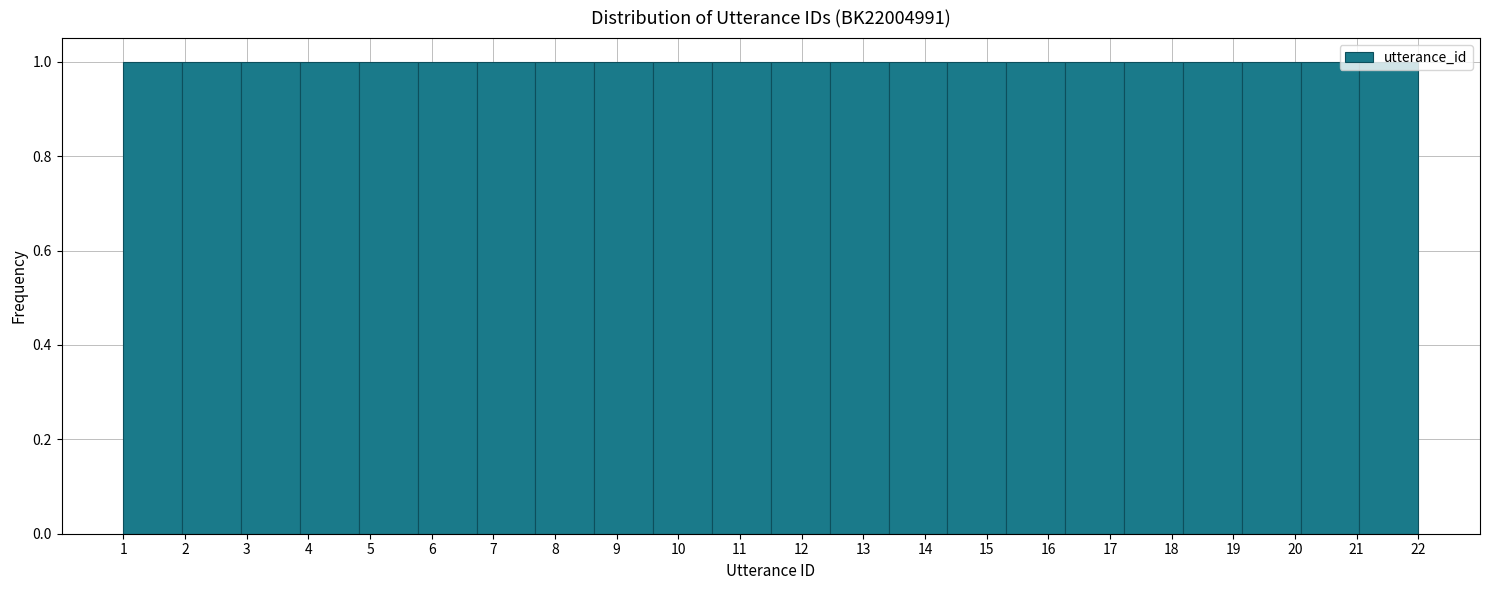

Reading left to right, transcribe this chart: for each bar, give the range it covers on the x-axis and its height. Neither the bar edges nor the heights are printed on the chart, so give them approximately, as read against the axes.

1.0 to 2.0: 1
2.0 to 2.9: 1
2.9 to 3.9: 1
3.9 to 4.8: 1
4.8 to 5.8: 1
5.8 to 6.7: 1
6.7 to 7.7: 1
7.7 to 8.6: 1
8.6 to 9.6: 1
9.6 to 10.5: 1
10.5 to 11.5: 1
11.5 to 12.5: 1
12.5 to 13.4: 1
13.4 to 14.4: 1
14.4 to 15.3: 1
15.3 to 16.3: 1
16.3 to 17.2: 1
17.2 to 18.2: 1
18.2 to 19.1: 1
19.1 to 20.1: 1
20.1 to 21.0: 1
21.0 to 22.0: 1